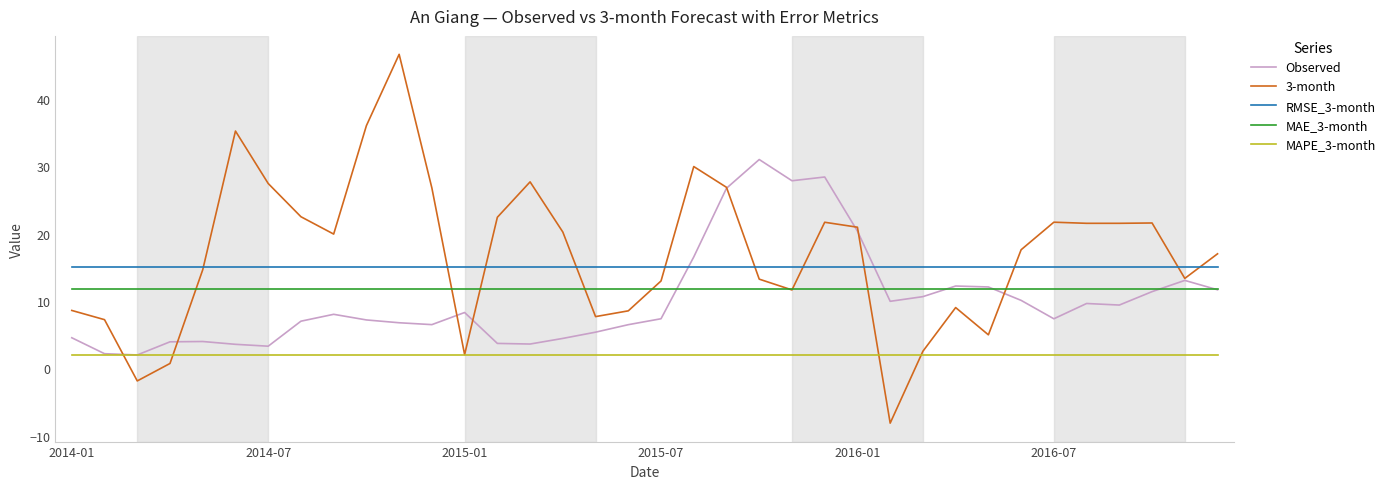

List the series in order of their peak value, lowest first.

MAPE_3-month, MAE_3-month, RMSE_3-month, Observed, 3-month